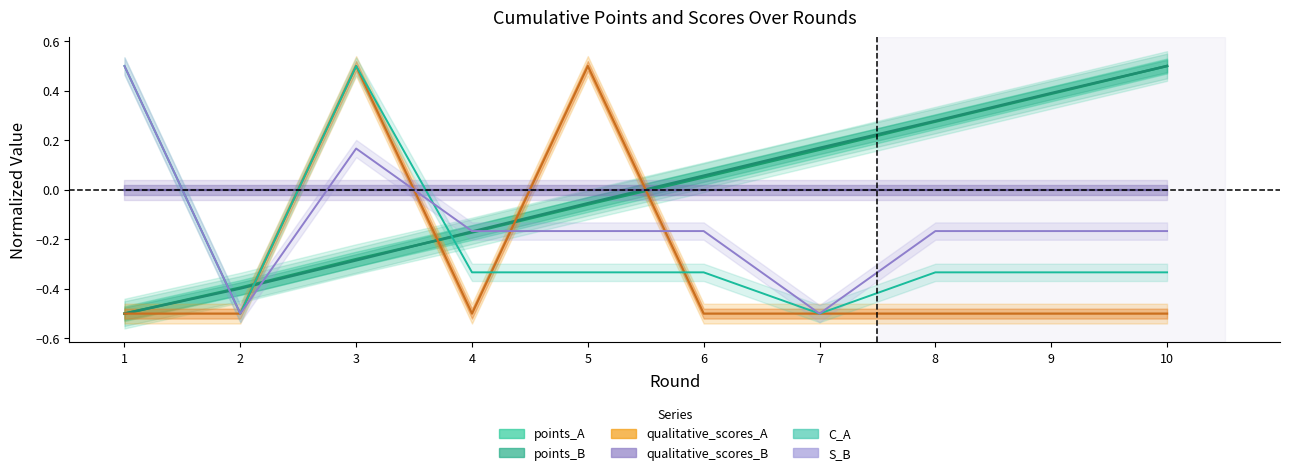

Between which two adjacent categories do qualitative_scores_A and points_A first intersect?

1 and 2